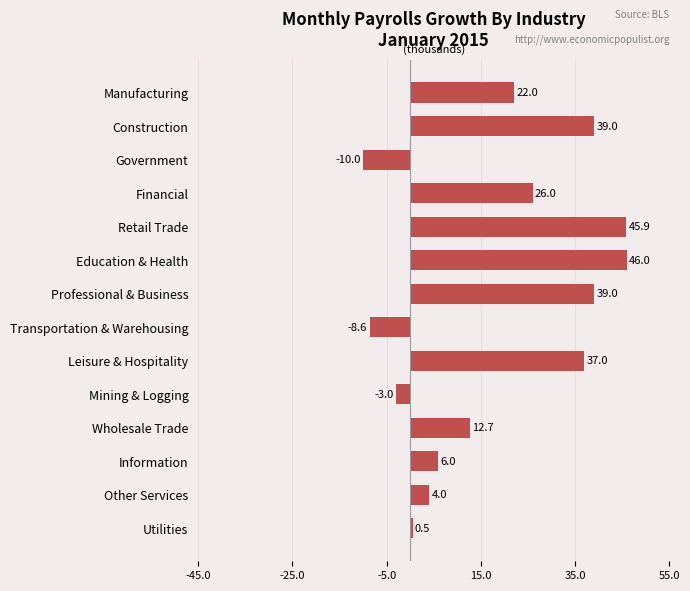

Reading bottom to top, what are all the values shown in this chart?

Utilities=0.5	Other Services=4.0	Information=6.0	Wholesale Trade=12.7	Mining & Logging=-3.0	Leisure & Hospitality=37.0	Transportation & Warehousing=-8.6	Professional & Business=39.0	Education & Health=46.0	Retail Trade=45.9	Financial=26.0	Government=-10.0	Construction=39.0	Manufacturing=22.0